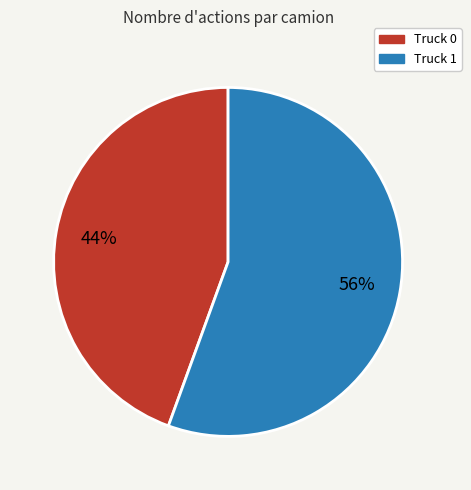

Between Truck 0 and Truck 1, which is larger?

Truck 1